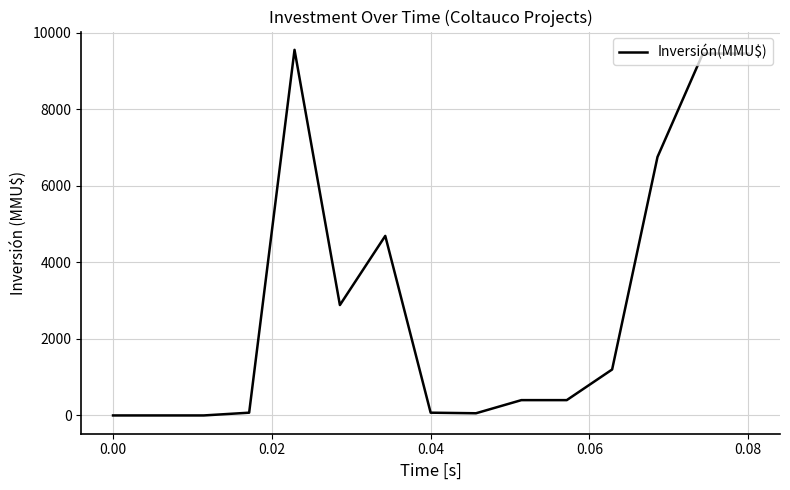

What is the greatest value displayed?

9548